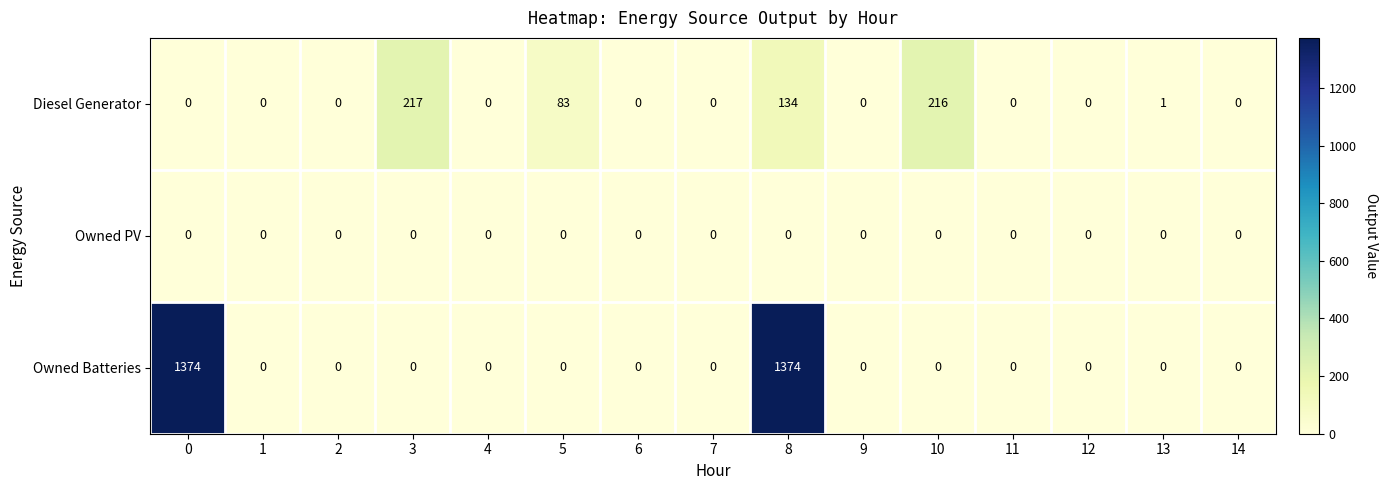

What is the difference between the highest and lowest values at 10?

216